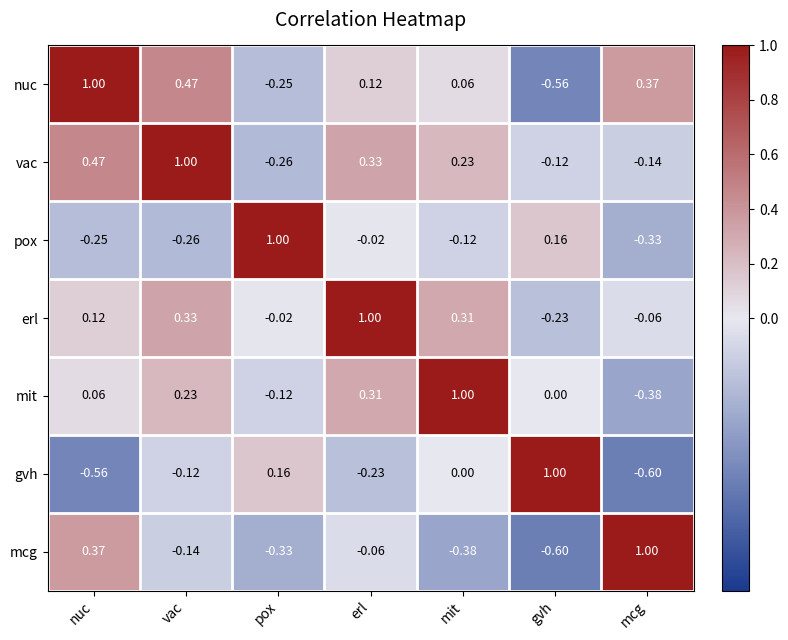

Is the value of nuc at mcg greater than the value of mit at pox?

Yes